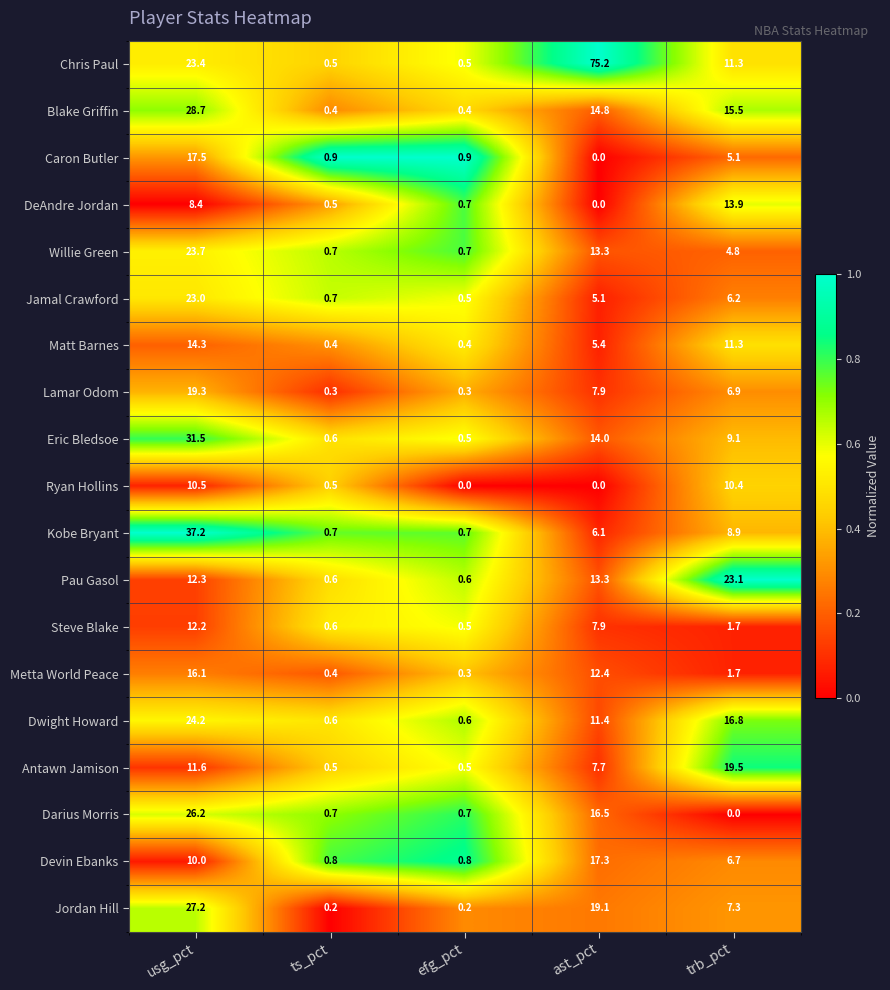

What is the maximum value shown in the chart?

75.2